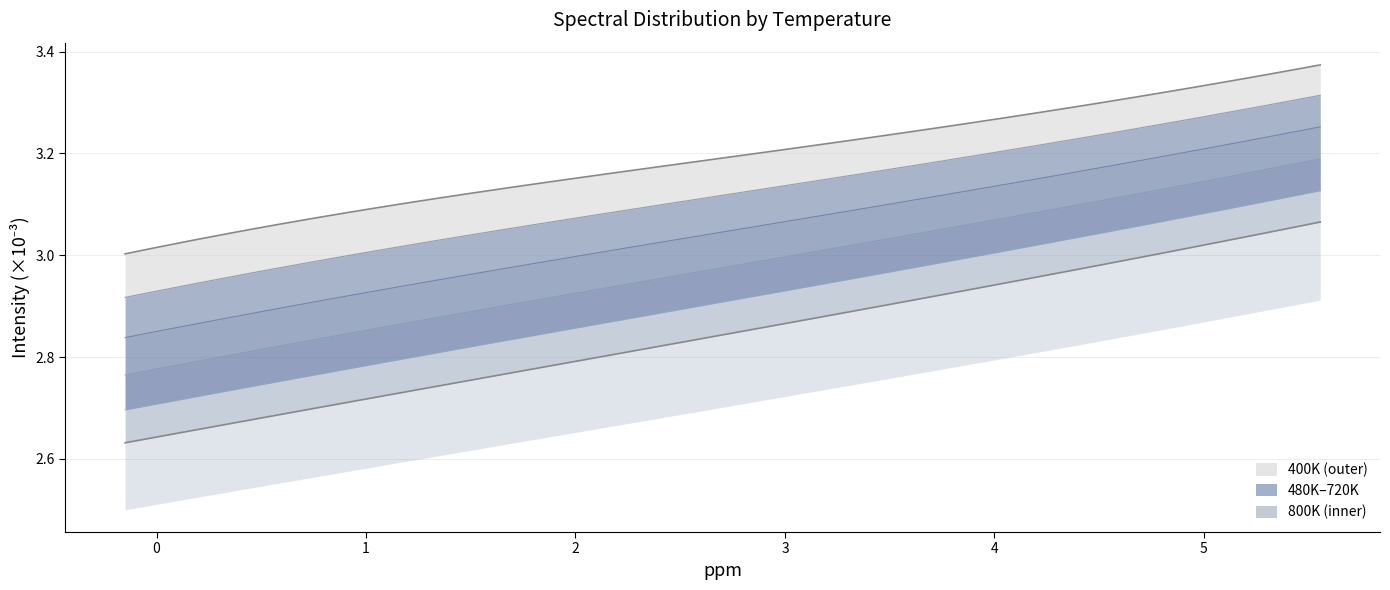

Which series has the widest spread of values?

800K